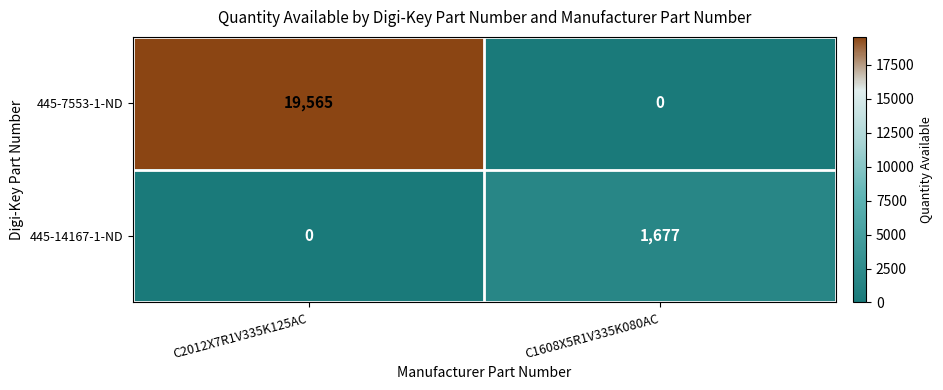

At which category is the sum across all series the highest?

C2012X7R1V335K125AC